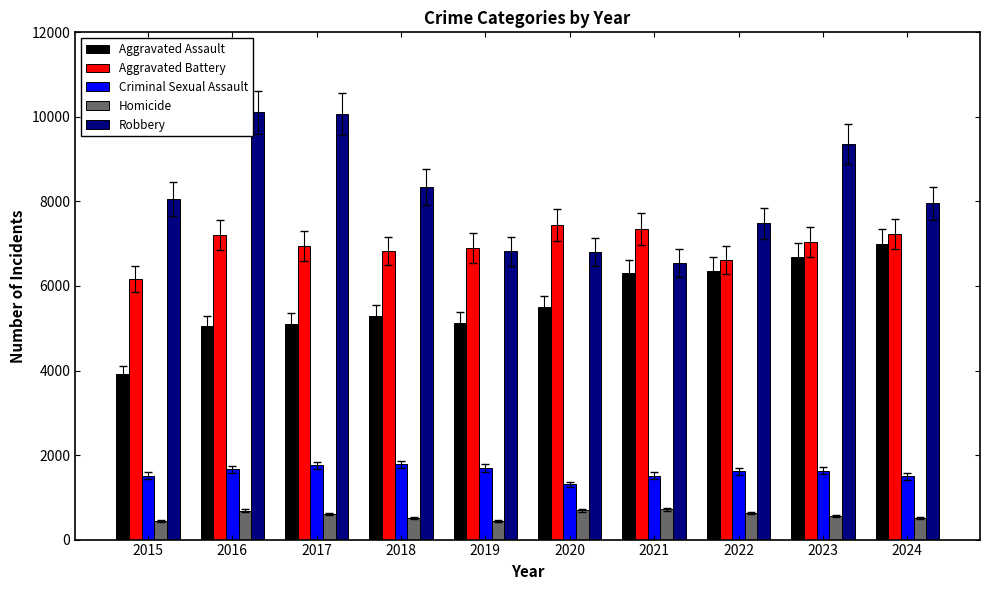

What is the highest value of the Criminal Sexual Assault series?

1778